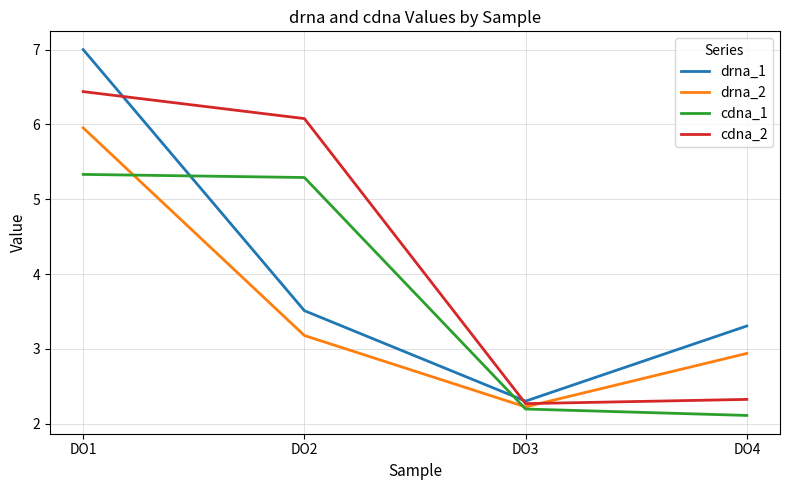

Count the number of categories in the chart.

4